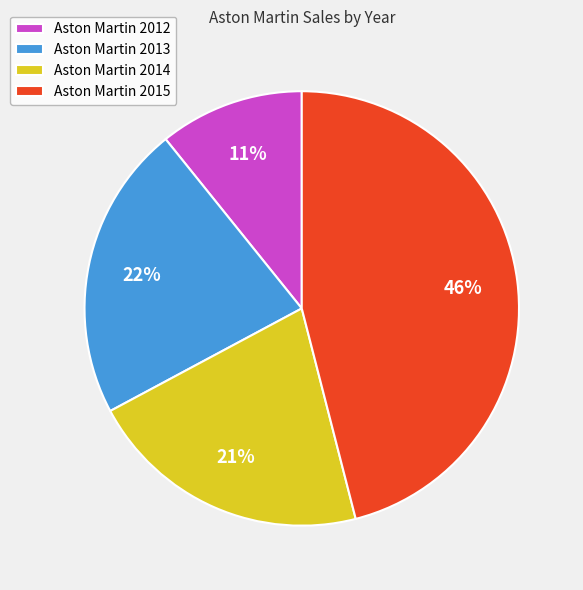

Which category has the smallest portion of the pie?

Aston Martin 2012